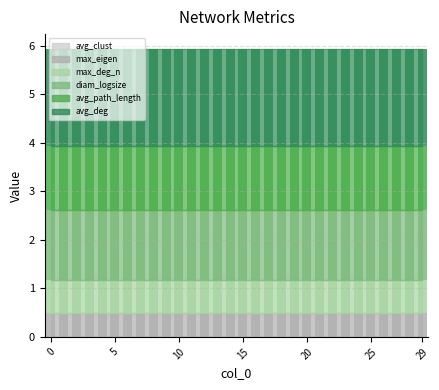

What are all the series names shown in the legend?

max_eigen, avg_path_length, avg_deg, avg_clust, diam_logsize, max_deg_n